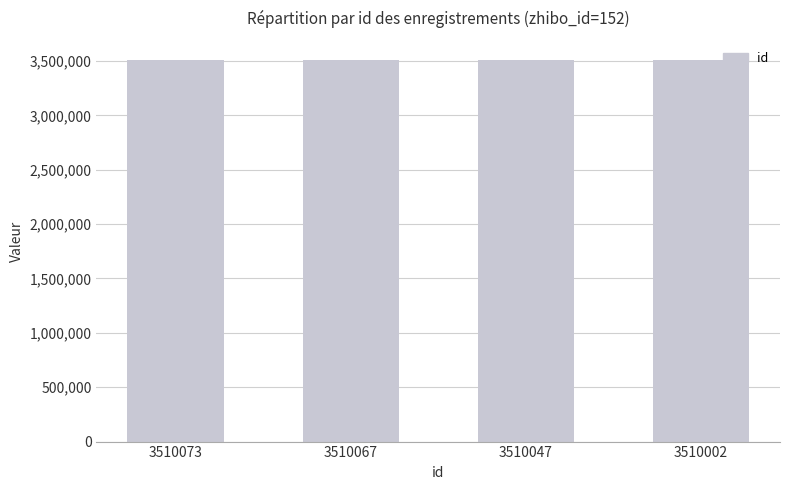

What is the sum of all values?

14040189